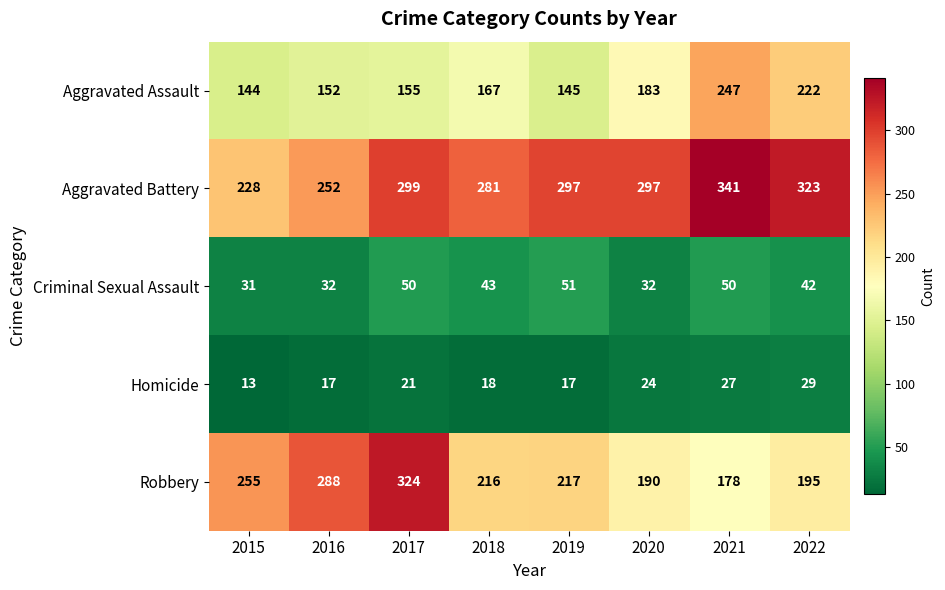

Between 2016 and 2017, which series saw the biggest shift?

Aggravated Battery